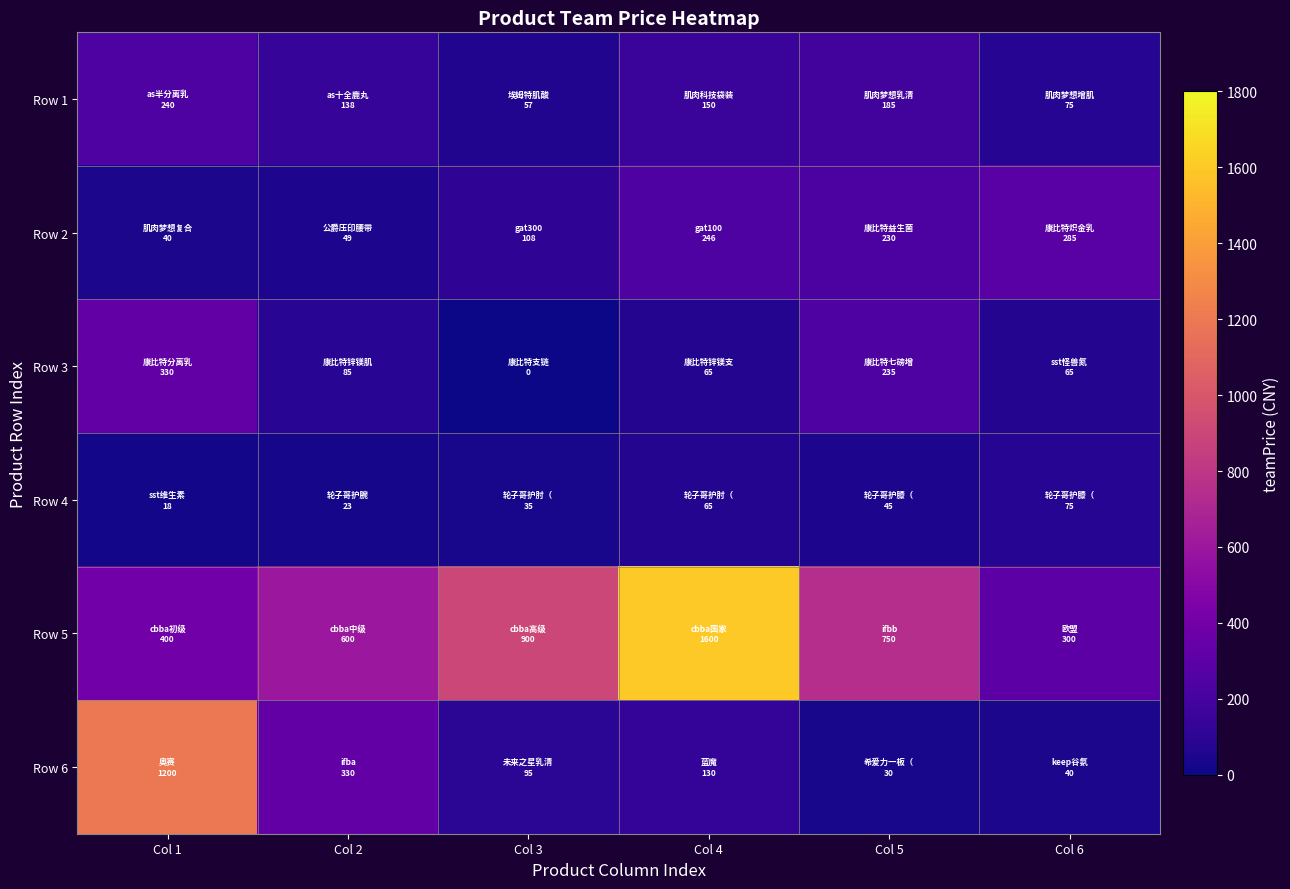

At which category is the sum across all series the highest?

Col 4